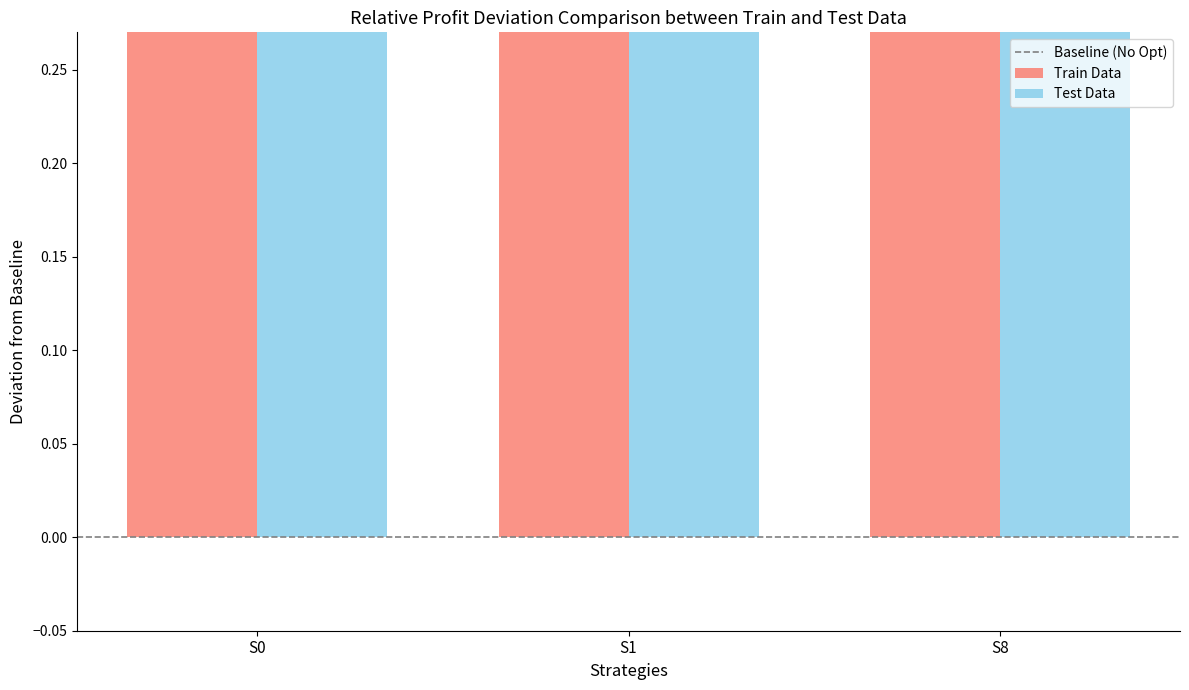

Reading right to left, extract all data points from this chart.

Train Data: 1.7	0.4	0.3
Test Data: 1.1	0.9	0.7